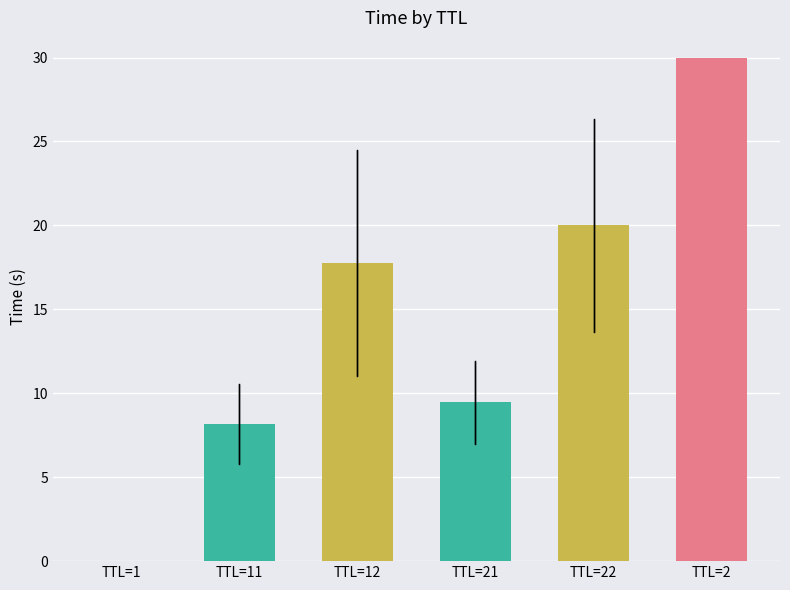

The chart shows a value of 6.5 at TTL=12. True or false?

False